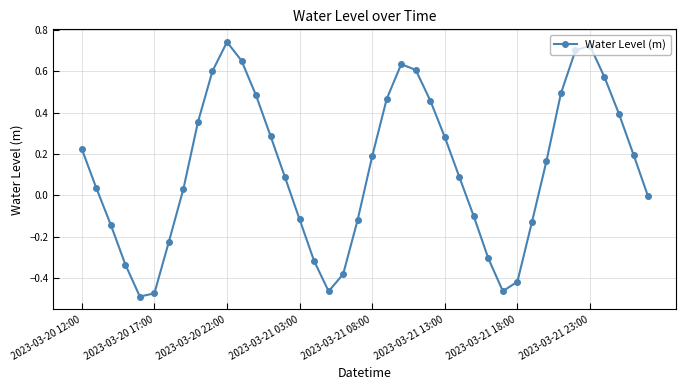

True or false: there are more than 2 points higher than both neighbors.

True